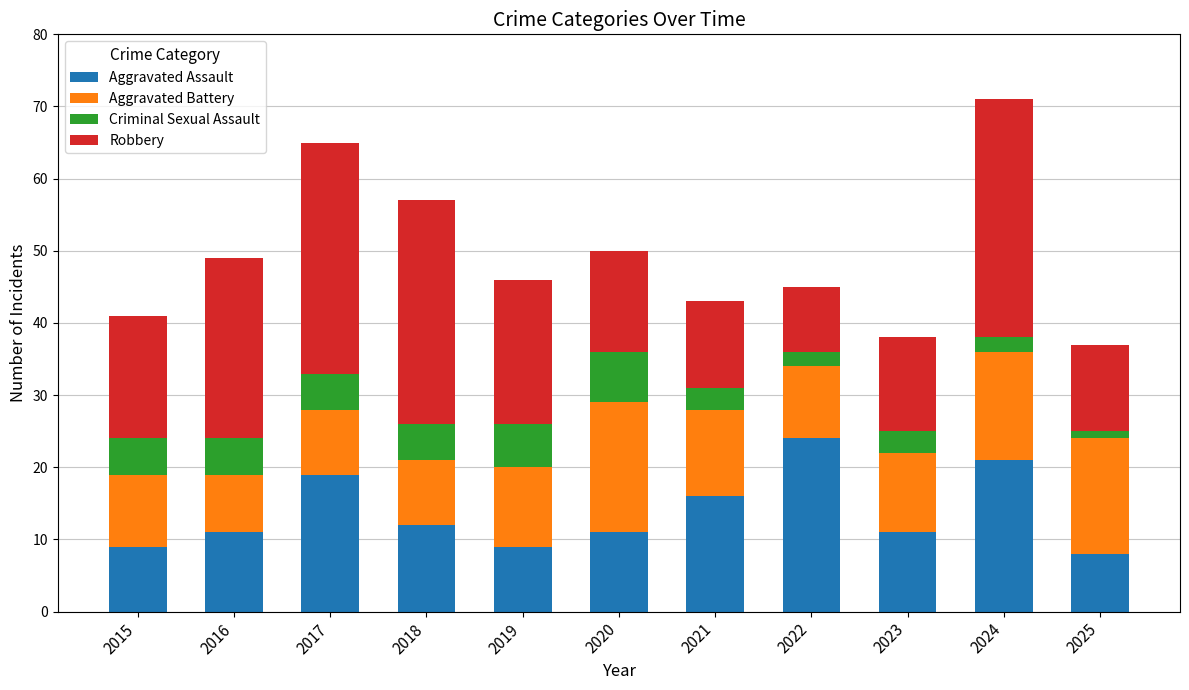

What is the sum of the Aggravated Assault values at 2020 and 2021?

27